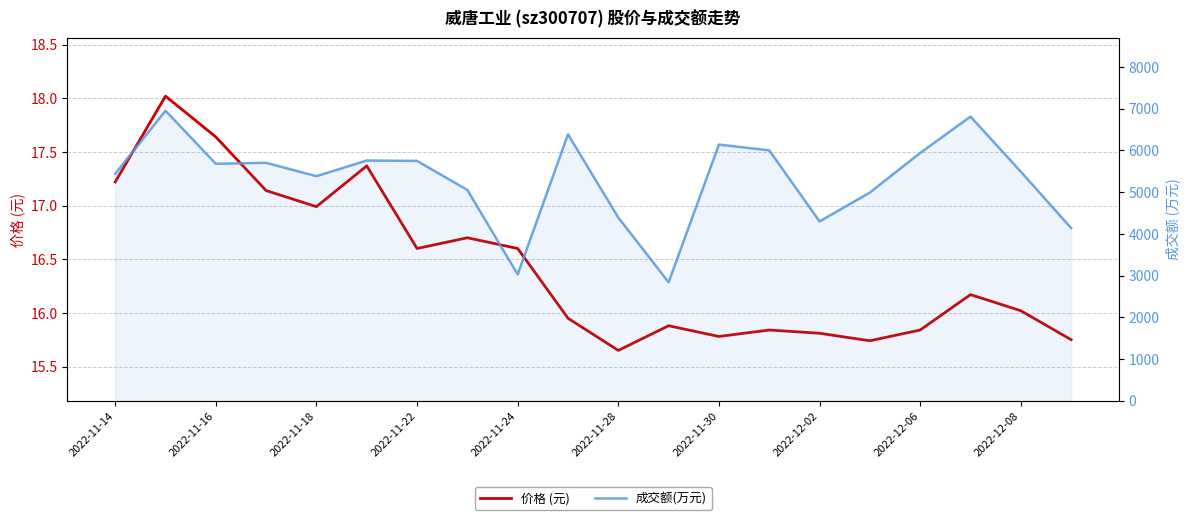

True or false: 成交额(万元) has more than 0 points higher than both neighbors.

True